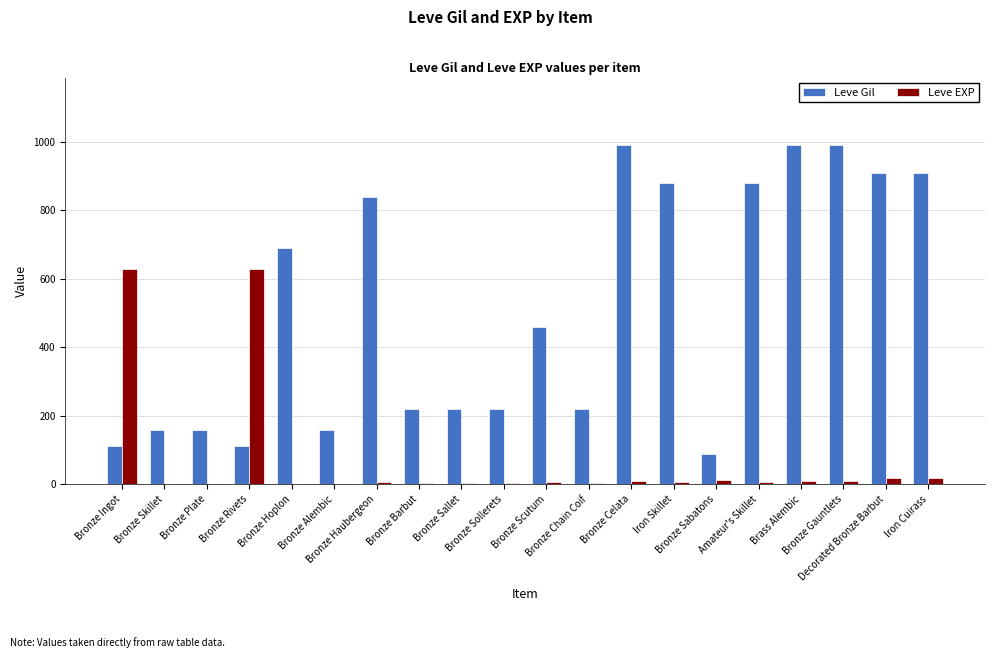

How many groups of bars are there?

20